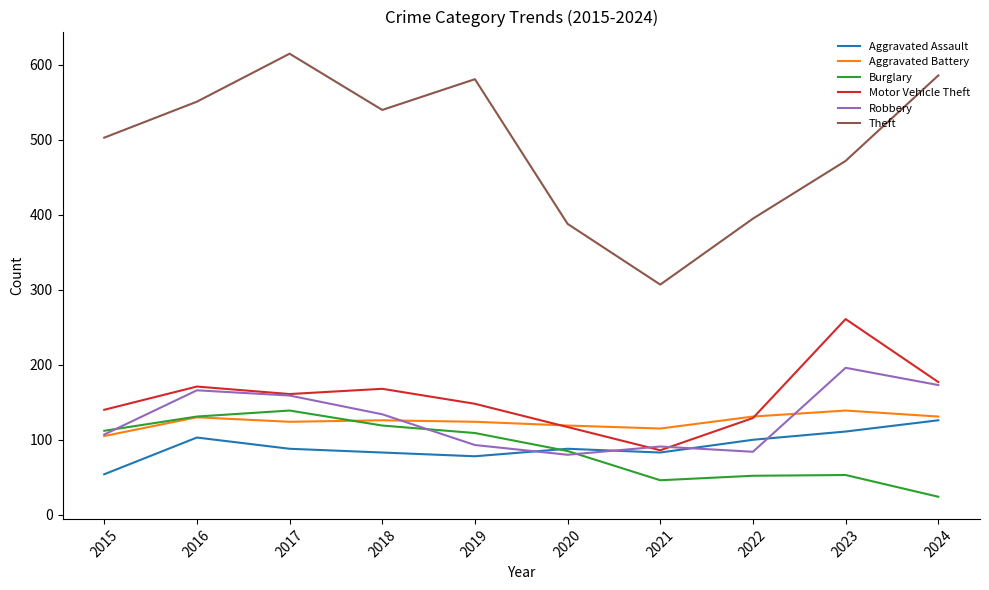

Is it true that Aggravated Battery equals 105 at 2015?

True